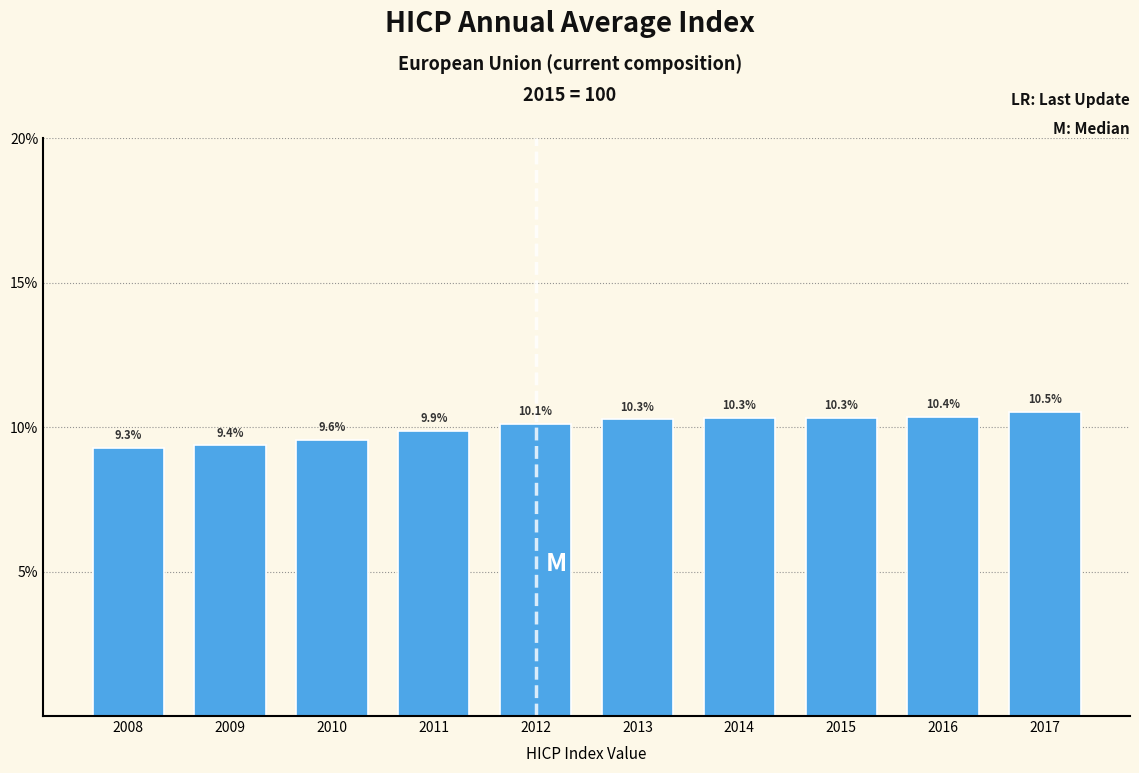

Reading left to right, what are all the values shown in this chart?

2008=9.3	2009=9.4	2010=9.6	2011=9.9	2012=10.1	2013=10.3	2014=10.3	2015=10.3	2016=10.4	2017=10.5